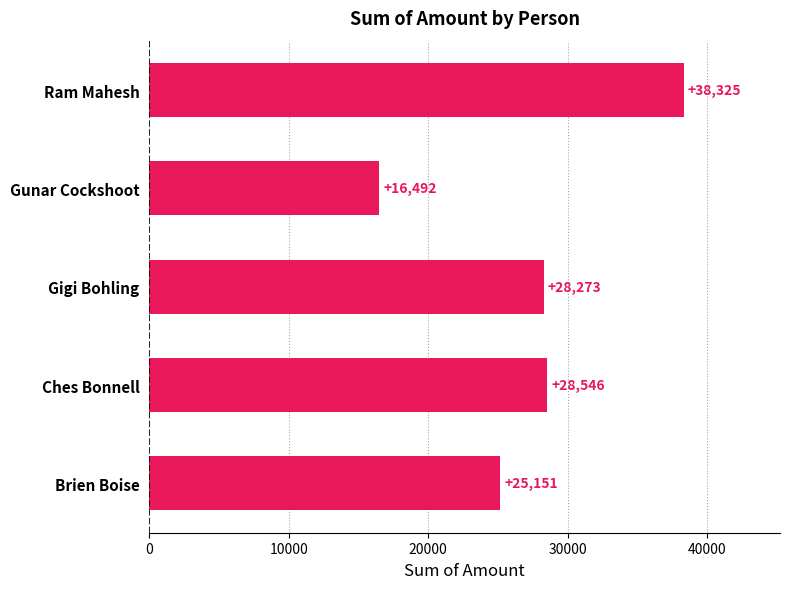

Rank the categories by value from lowest to highest.

Gunar Cockshoot, Brien Boise, Gigi Bohling, Ches Bonnell, Ram Mahesh